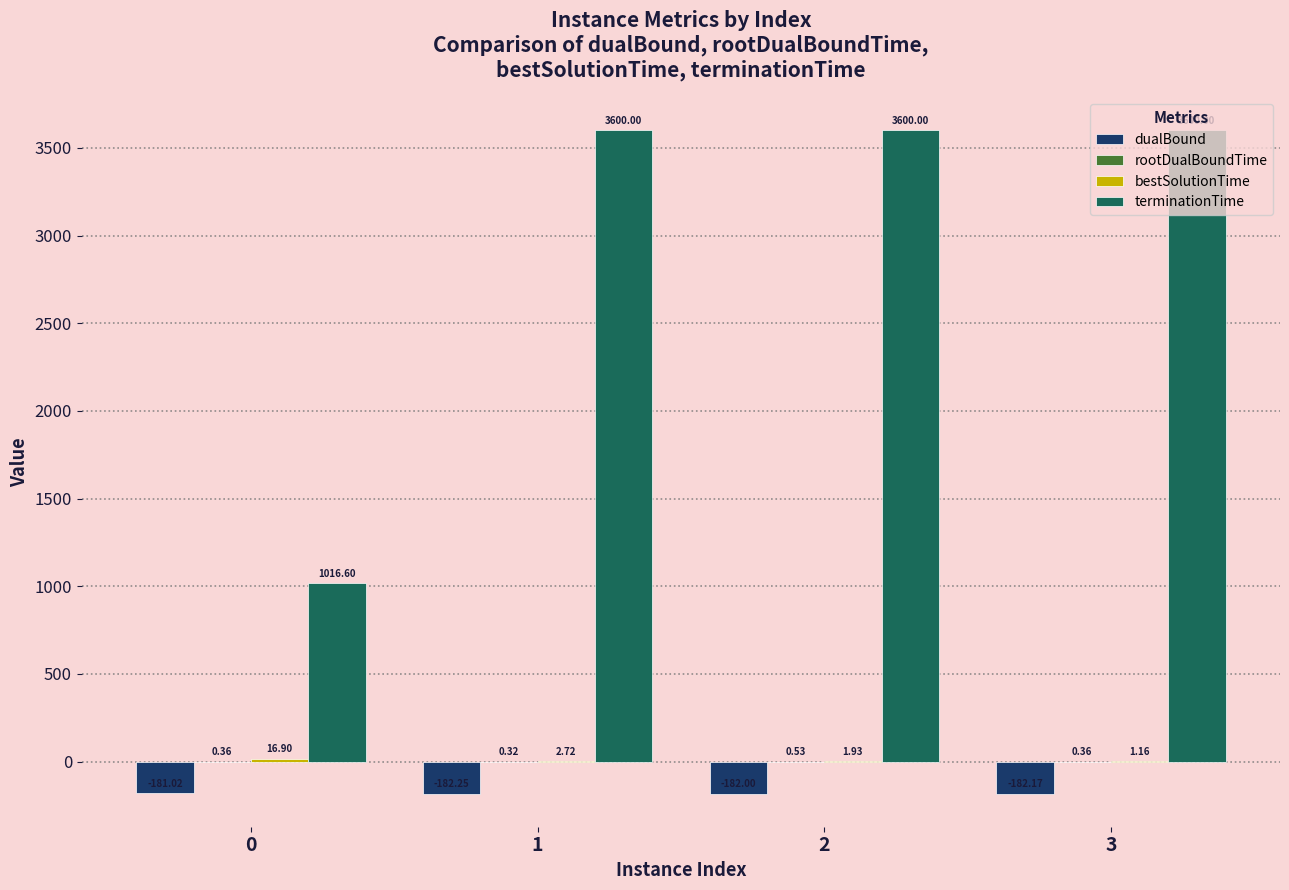

What is the sum of the terminationTime values at 1 and 2?

7200.0